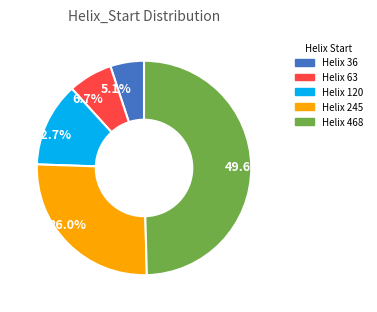

Do 12.7% and 49.6% together represent more than half of the pie?

Yes